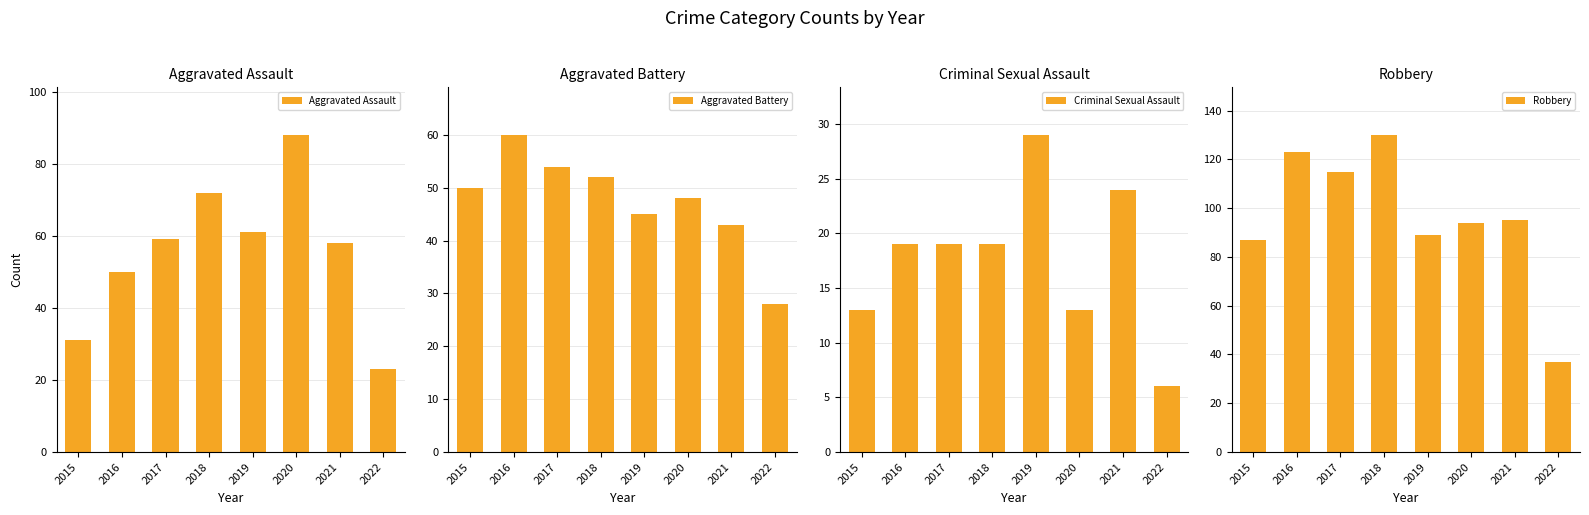

Is the value of Aggravated Assault at 2017 greater than the value of Criminal Sexual Assault at 2021?

Yes